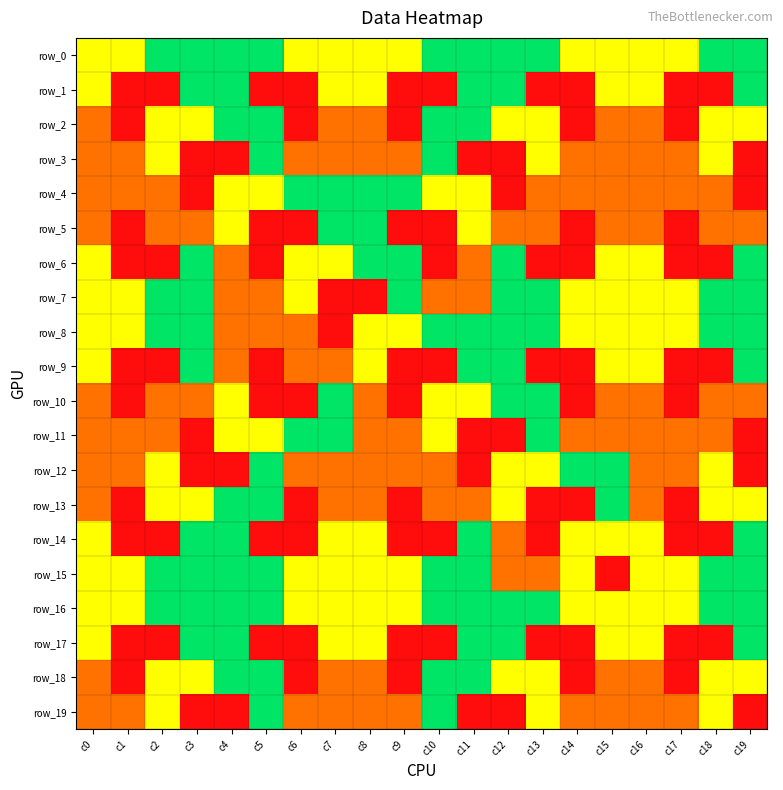

How many categories are shown in the chart?

20